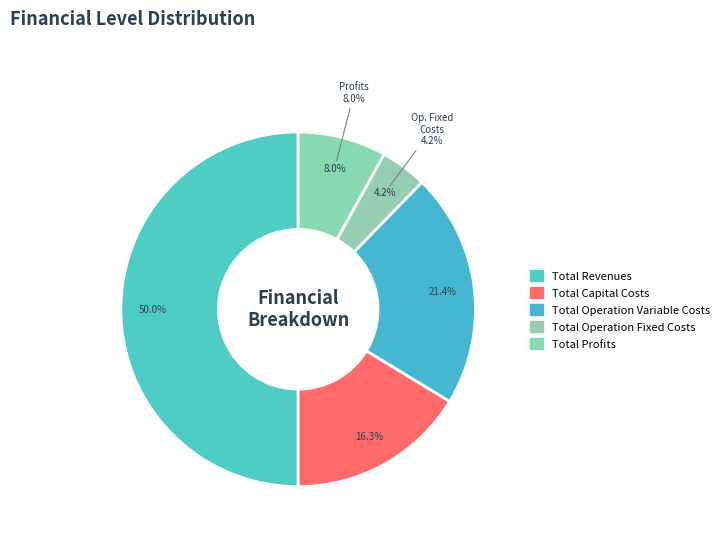

Between Total Operation Fixed Costs and Total Capital Costs, which is larger?

Total Capital Costs